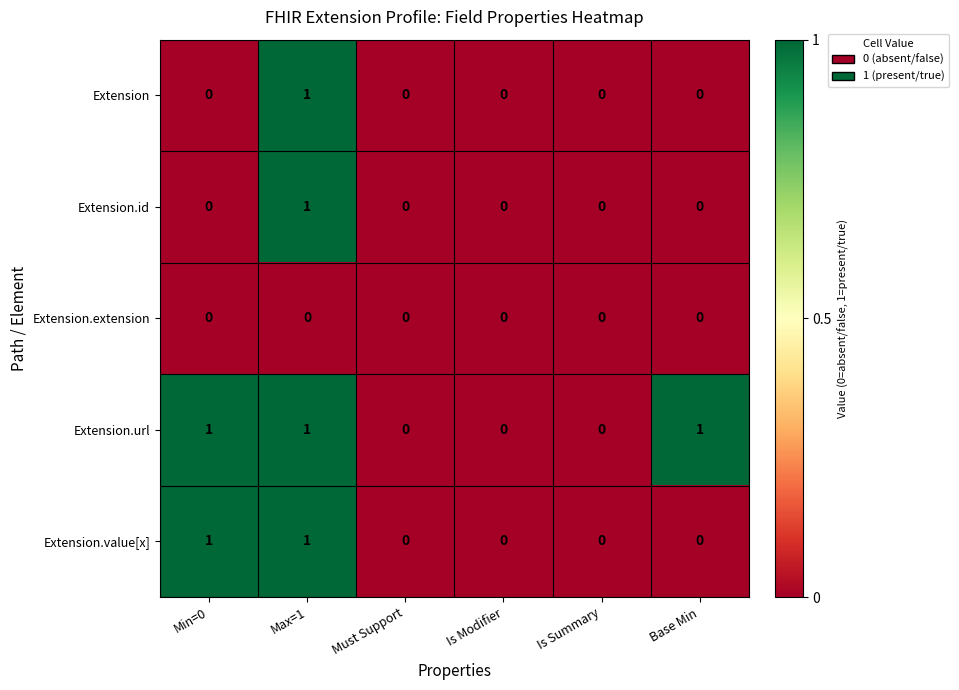

The value of Extension.url at Base Min is 1. True or false?

True